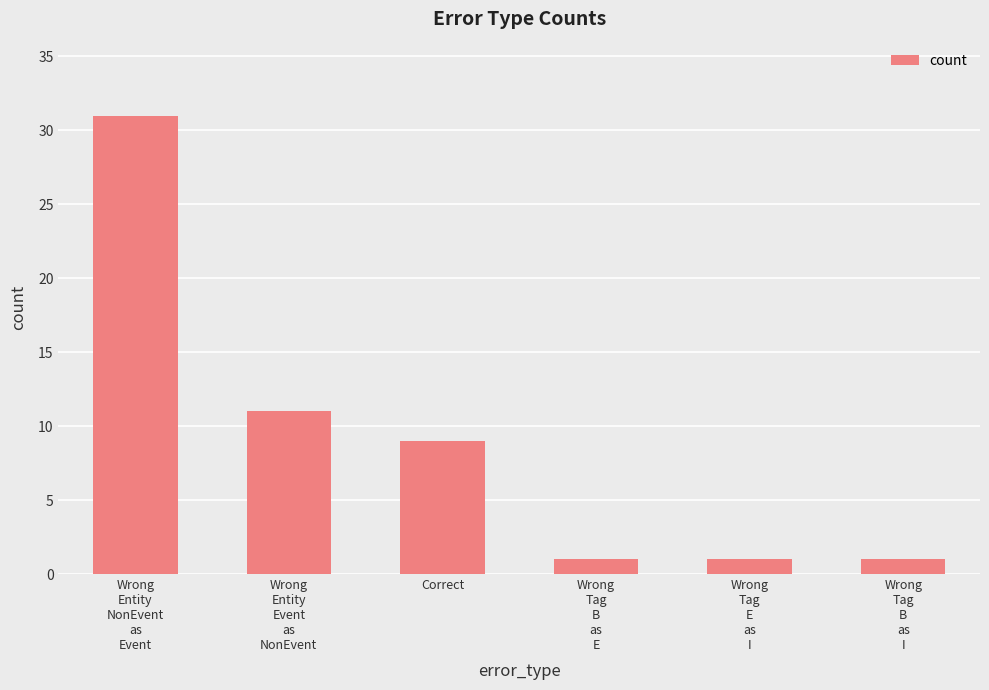

Is it true that the value at Correct is 9?

True